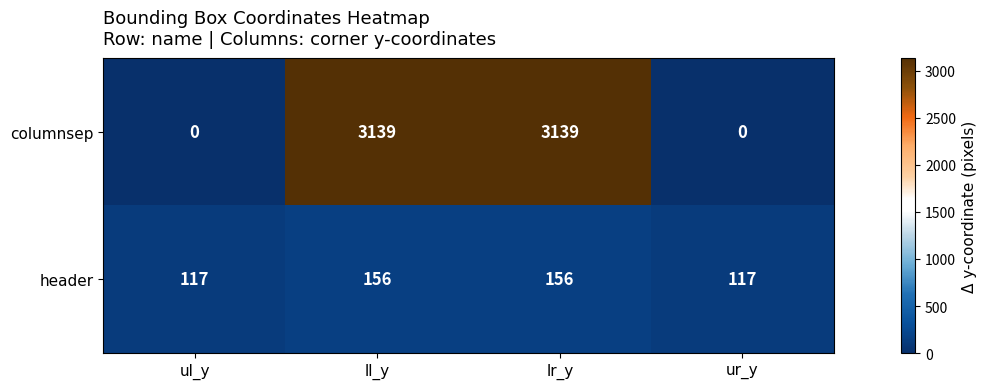

Reading right to left, transcribe all the data shown in this chart.

columnsep: ur_y=0	lr_y=3139	ll_y=3139	ul_y=0
header: ur_y=117	lr_y=156	ll_y=156	ul_y=117